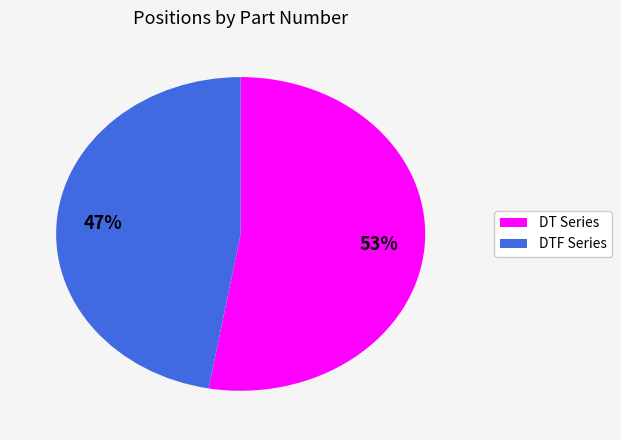

Is there any slice that represents more than half of the pie?

Yes